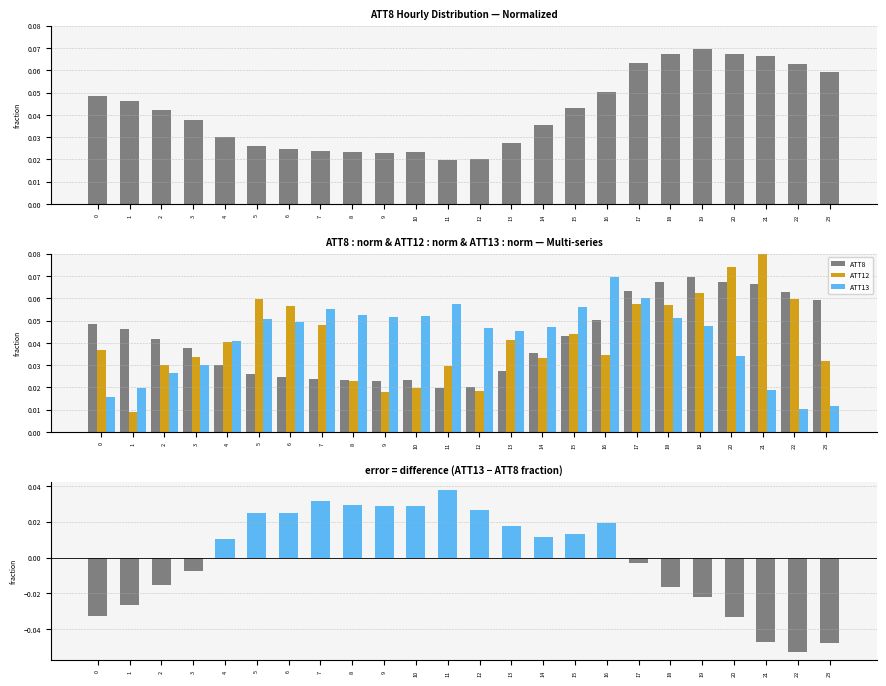

At how many categories does at least one series exceed 0?

24